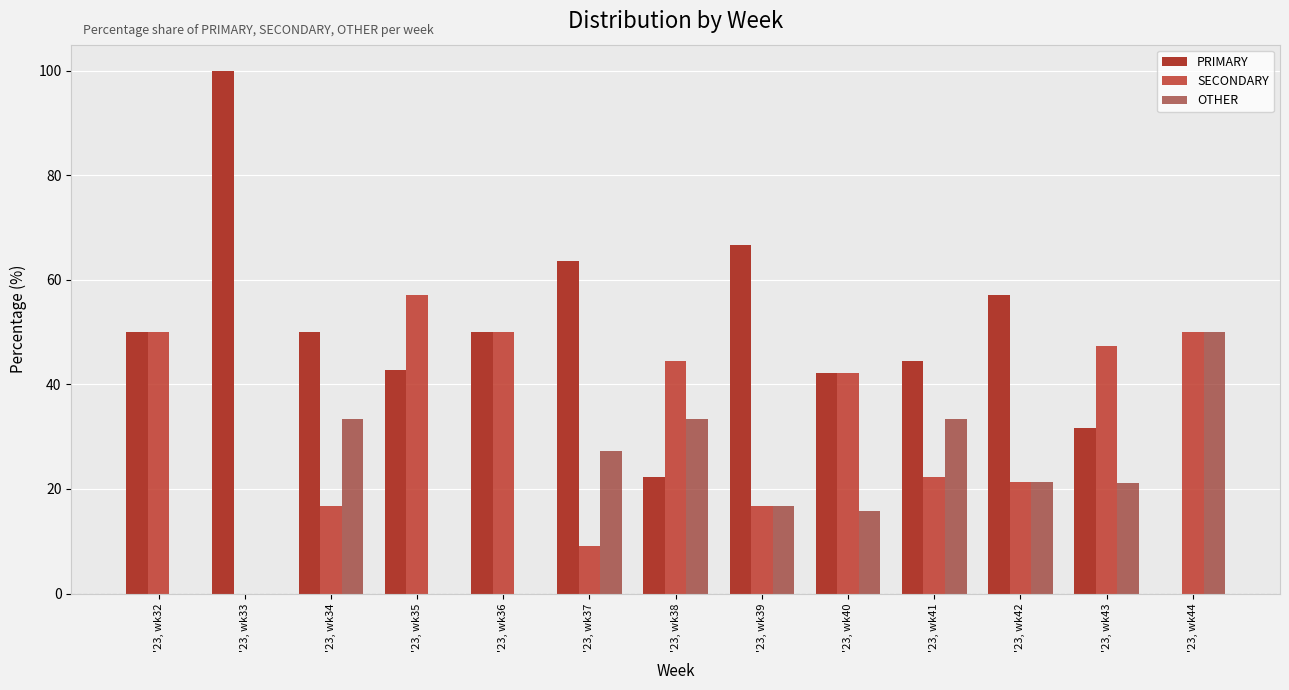

At how many categories does at least one series exceed 20?

13